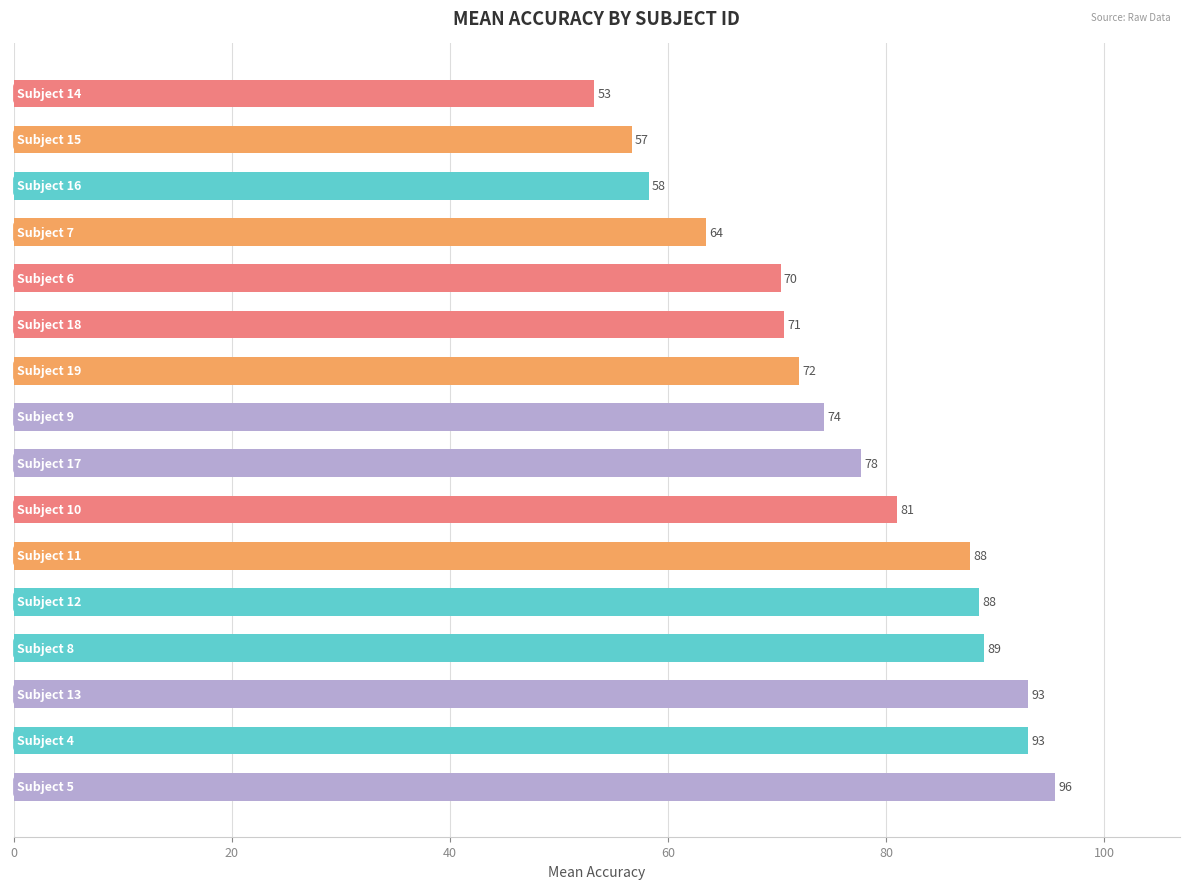

What is the maximum value shown in the chart?

95.5